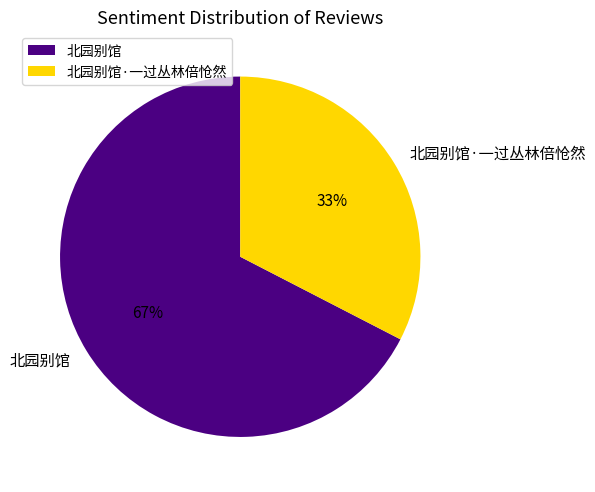

To the nearest percent, what portion does 北园别馆 represent?

67%